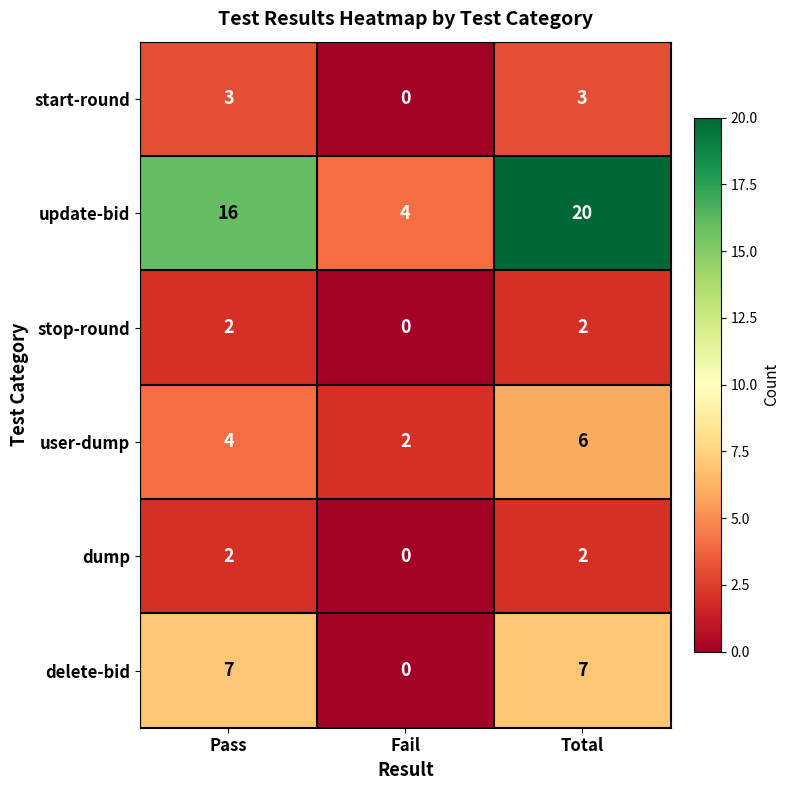

Rank the categories by update-bid value from lowest to highest.

Fail, Pass, Total